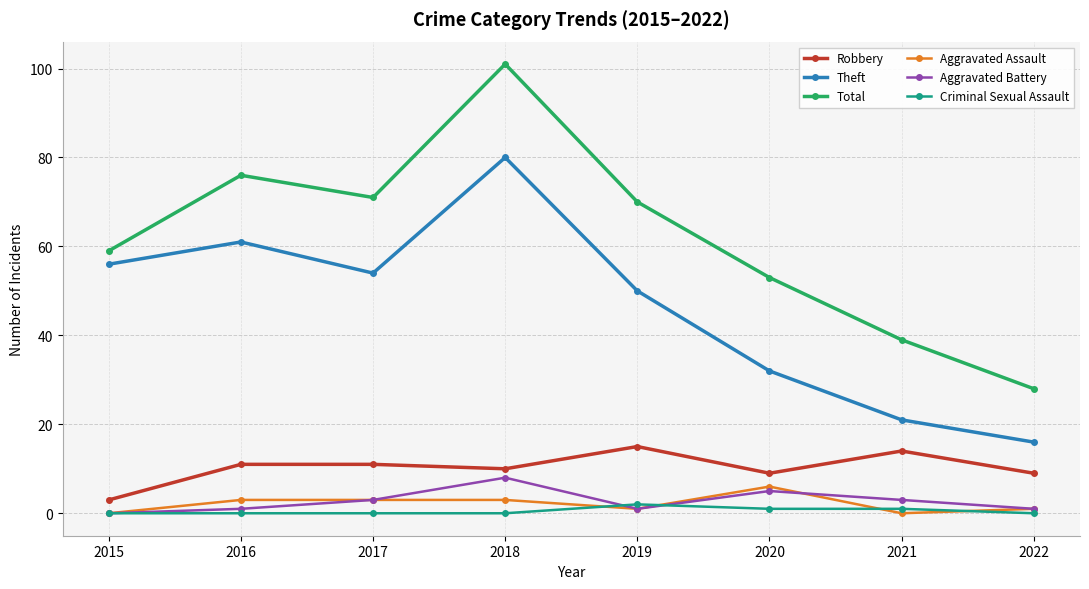

In Theft, how many points are higher than both neighbors (excluding endpoints)?

2